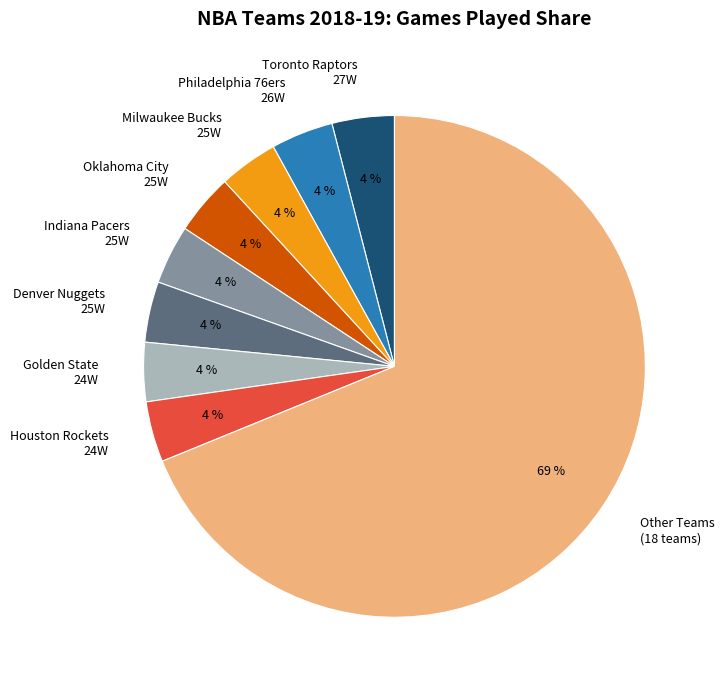

Does any single category account for the majority?

Yes